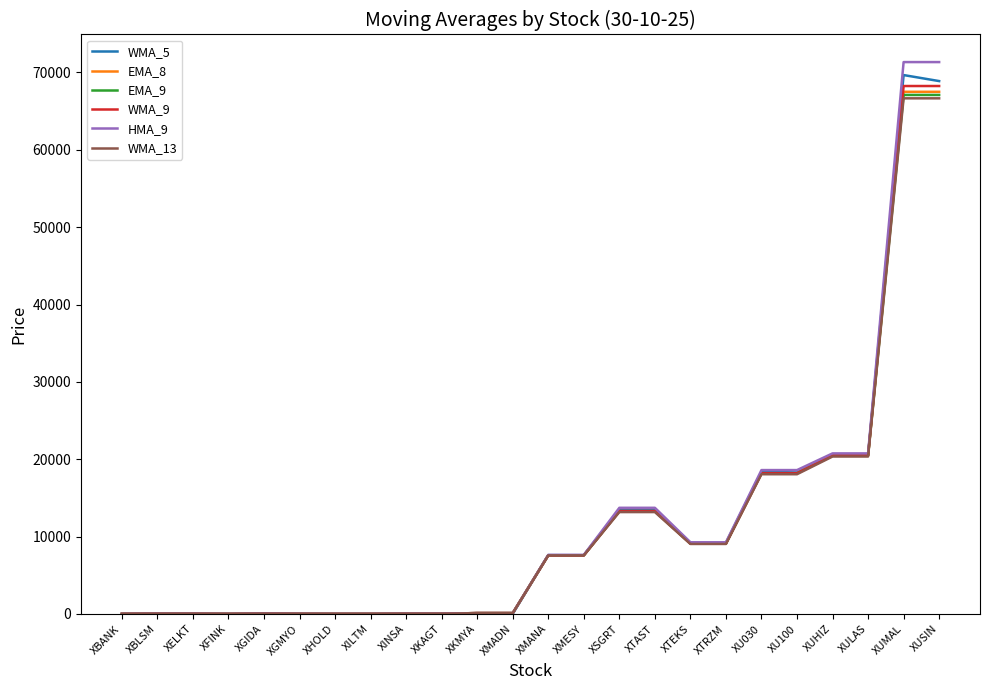

Between XTAST and XU030, which series saw the biggest shift?

WMA_5